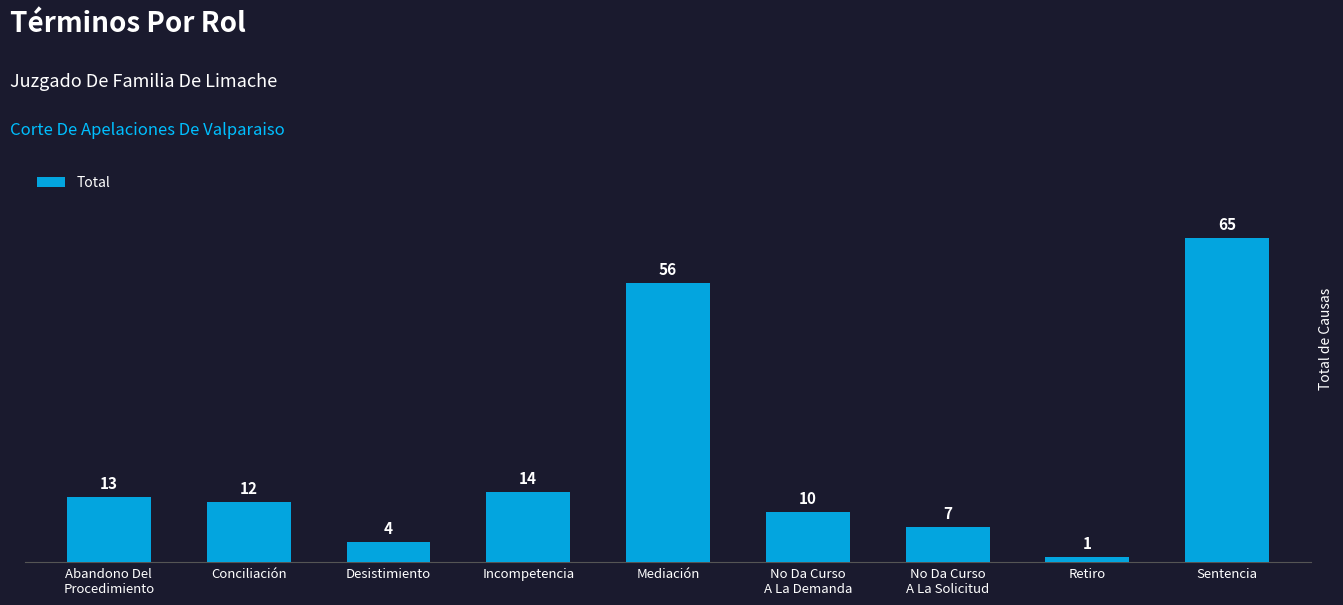

Reading right to left, transcribe all the data shown in this chart.

Sentencia=65	Retiro=1	No Da Curso
A La Solicitud=7	No Da Curso
A La Demanda=10	Mediación=56	Incompetencia=14	Desistimiento=4	Conciliación=12	Abandono Del
Procedimiento=13